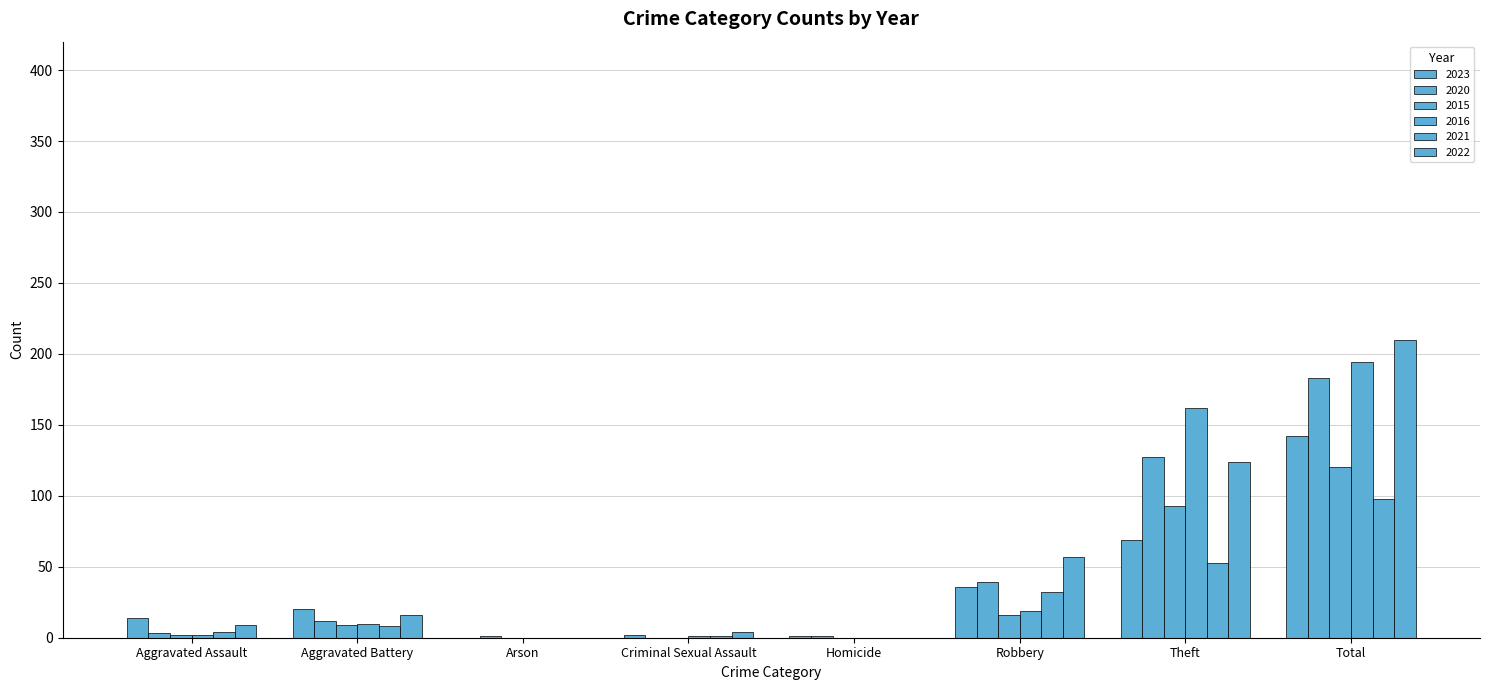

List the labels in order of 2023 value, largest first.

Total, Theft, Robbery, Aggravated Battery, Aggravated Assault, Criminal Sexual Assault, Homicide, Arson